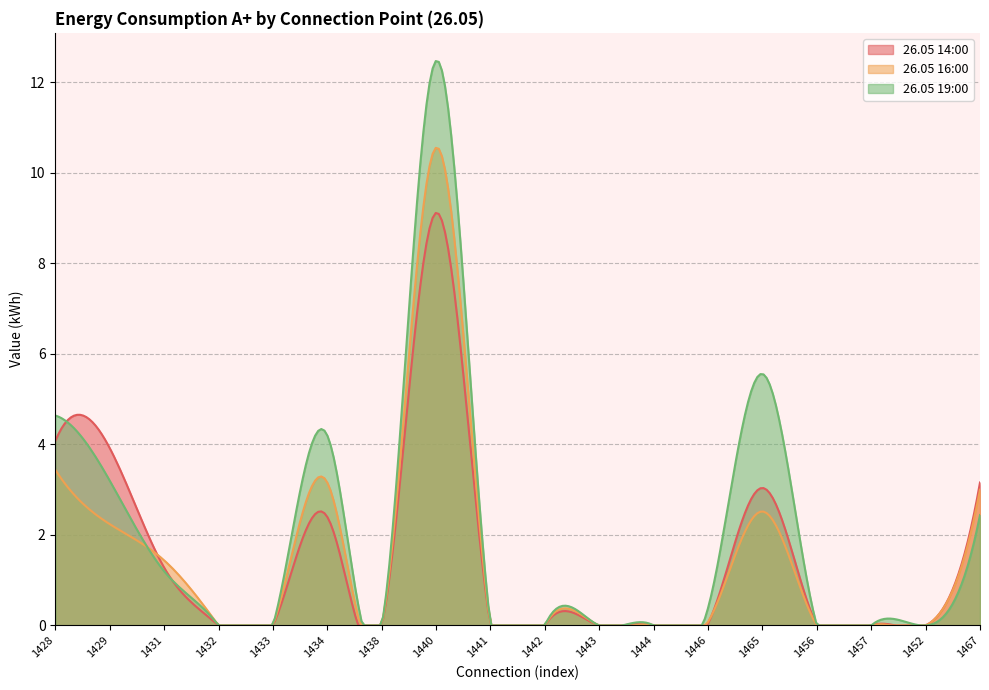

What is the difference between the second highest and minimum values in the 26.05 14:00 series?

9.1